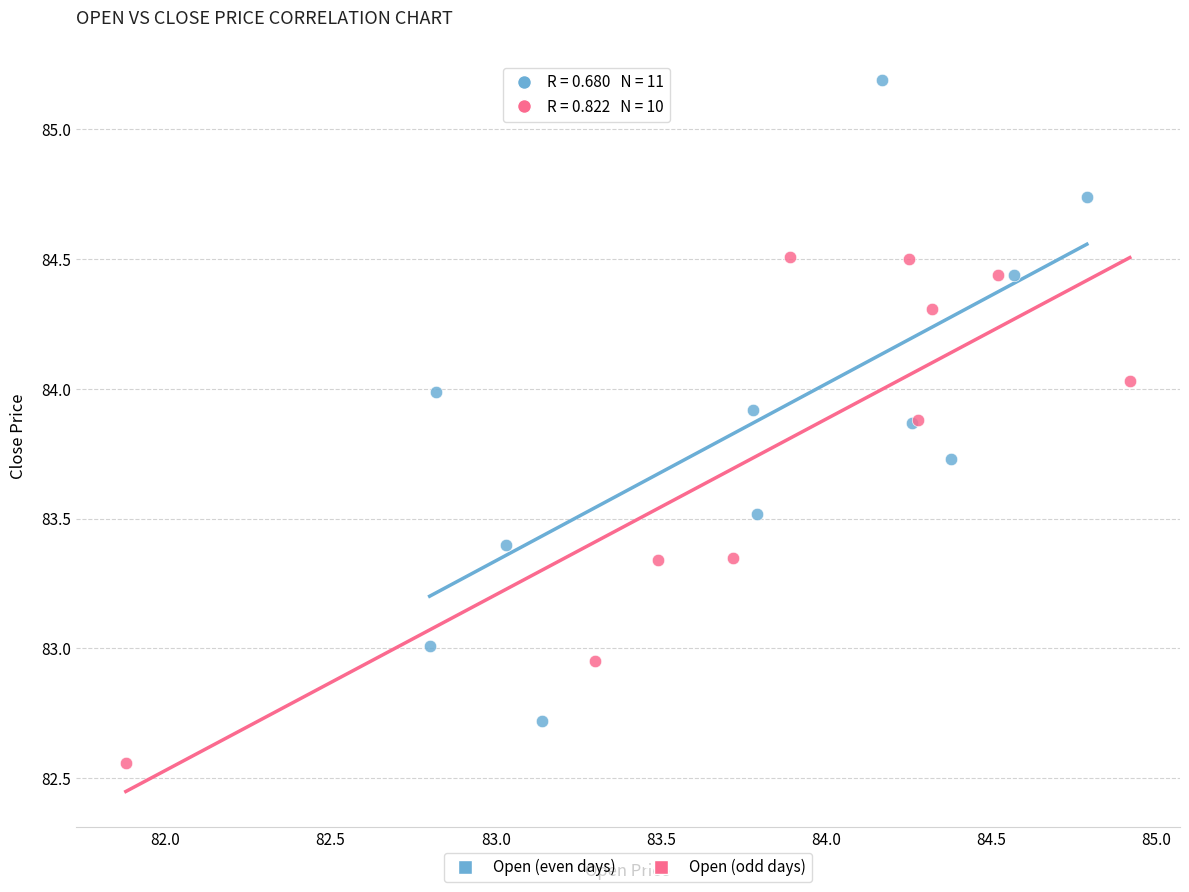

Which series has the widest spread of Y values?

Open (even days)